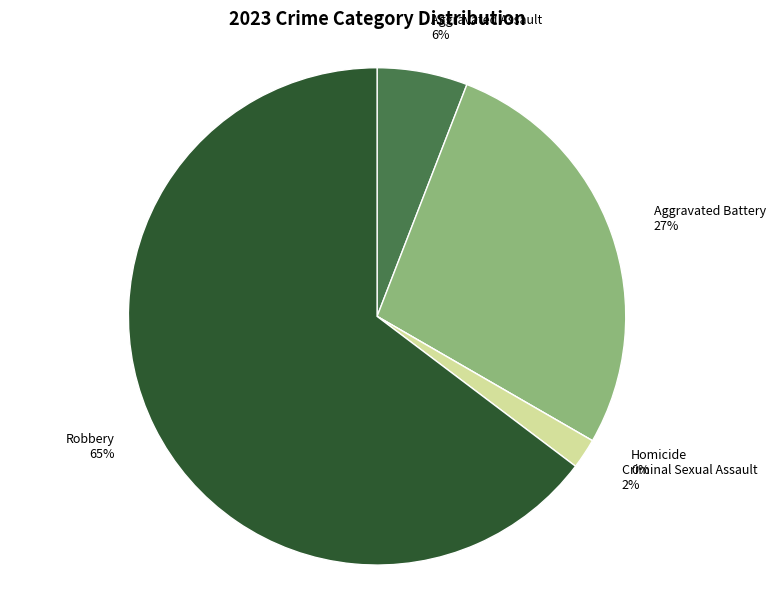

To the nearest percent, what percentage of the pie is Aggravated Battery?

27%